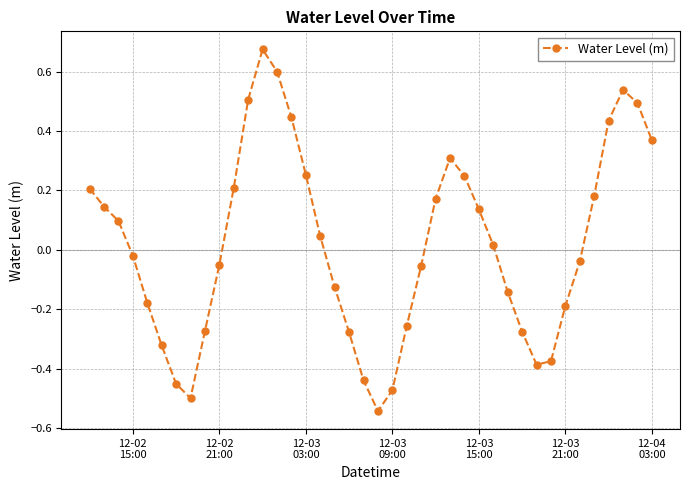

What is the difference between the maximum and second lowest values?

1.2